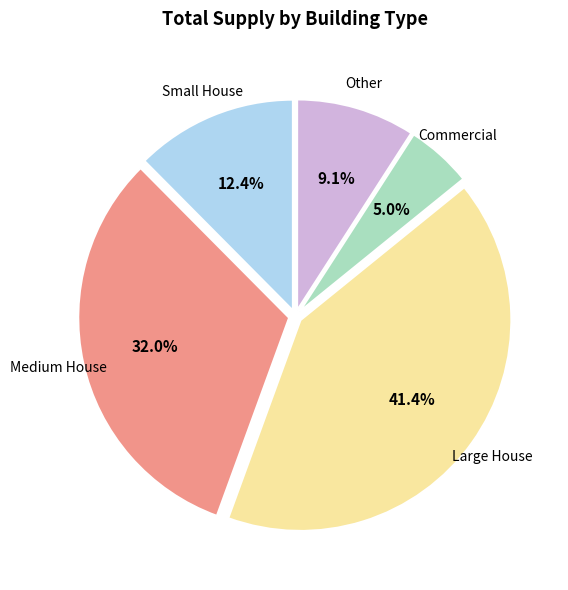

What is the ratio of the value at Large House to the value at Medium House?

1.3